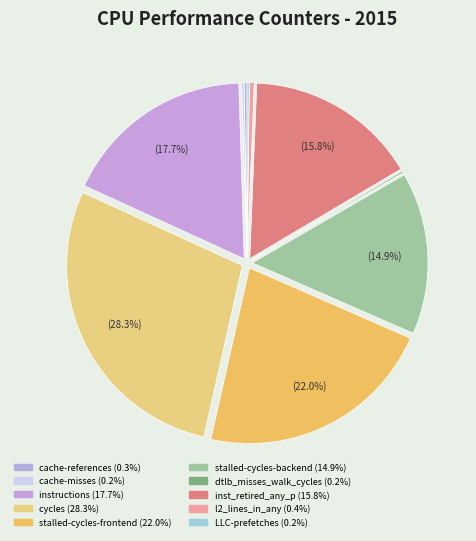

Is it true that inst_retired_any_p is 26% of the pie?

False